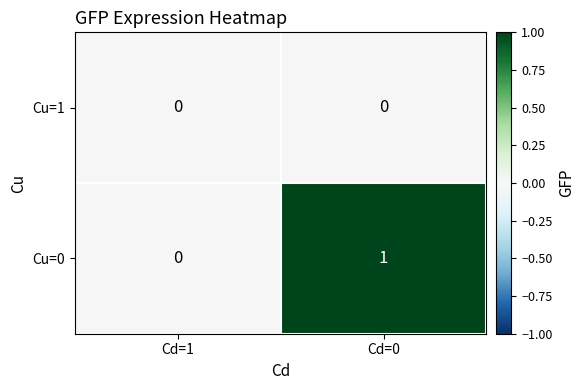

Reading left to right, what are all the values shown in this chart?

Cu=1: Cd=1=0	Cd=0=0
Cu=0: Cd=1=0	Cd=0=1